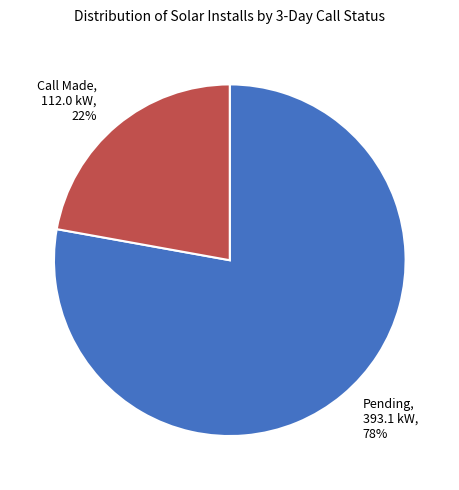

Approximately how many times larger is the value at Call Made compared to Pending?

0.3